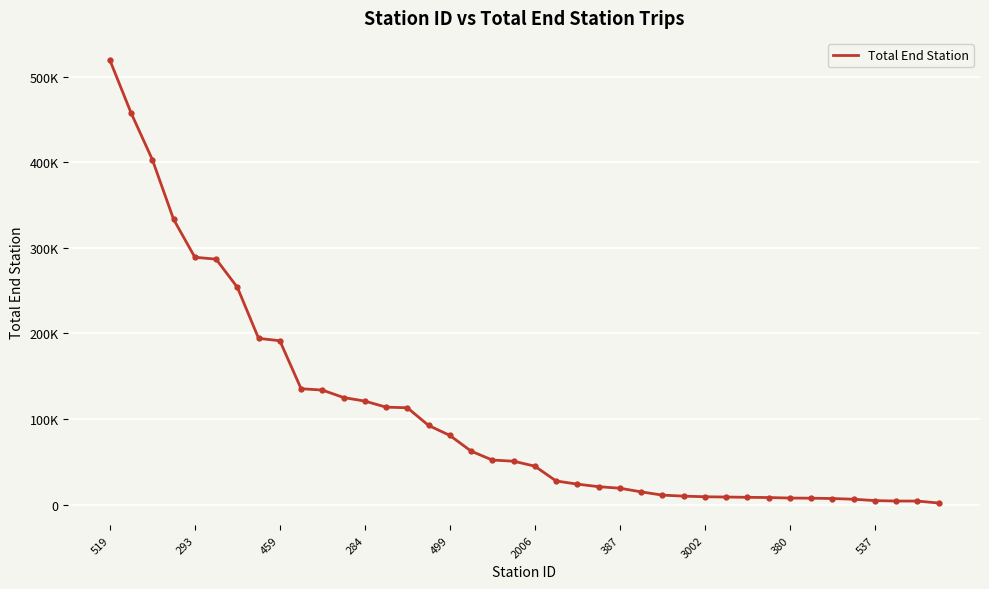

Which label corresponds to the largest value in the chart?

519